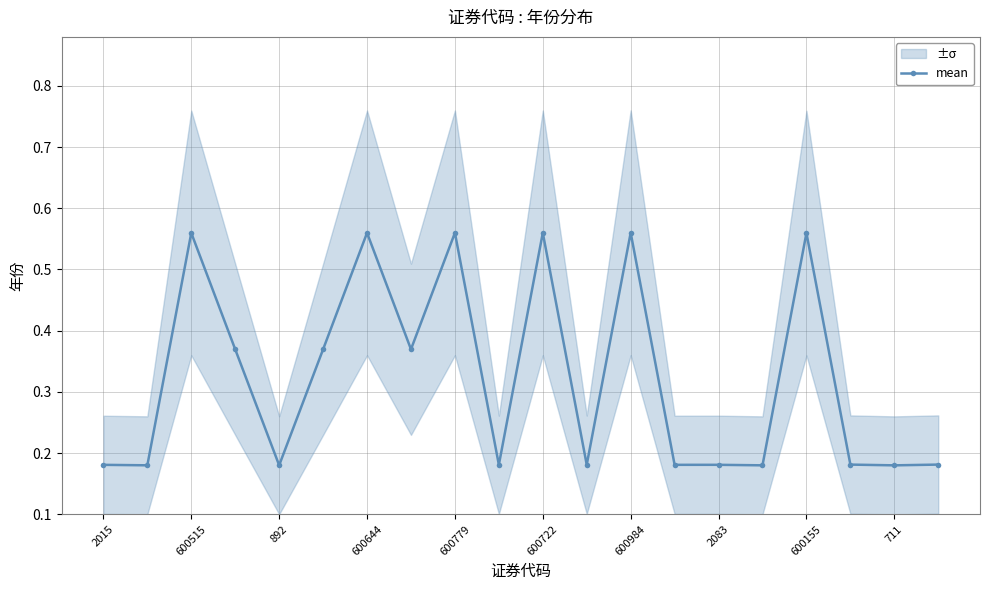

True or false: mean has more than 0 interior local peaks.

True